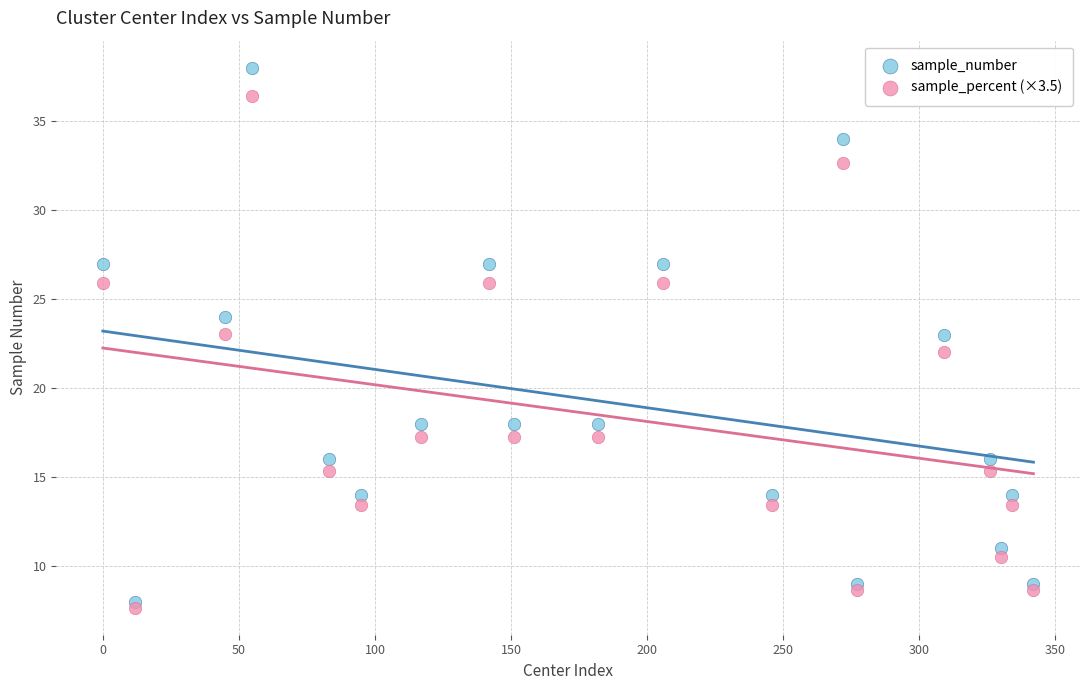

Which series reaches the minimum Y coordinate?

sample_percent (×3.5)